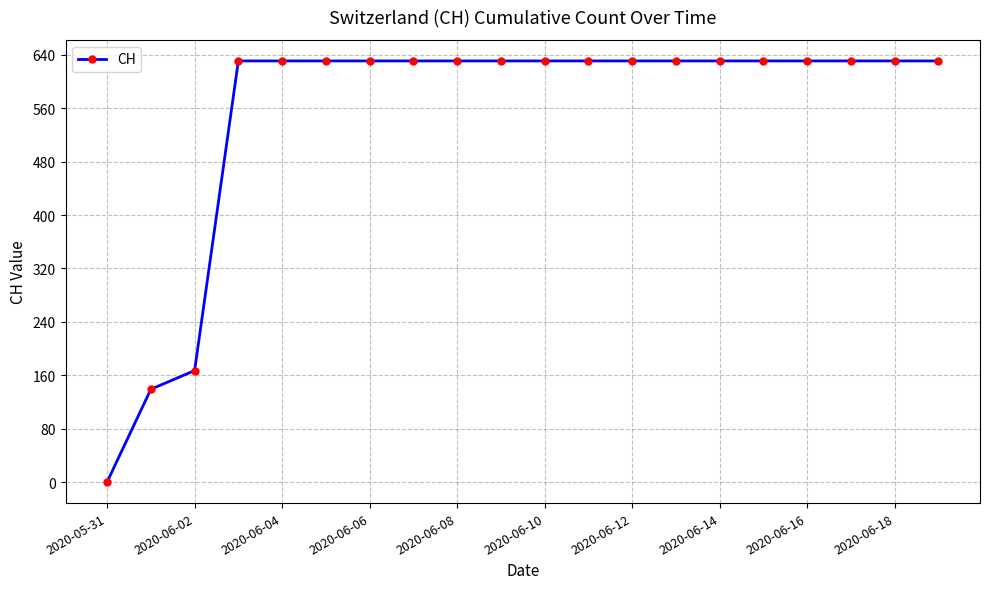

What is the greatest value displayed?

631